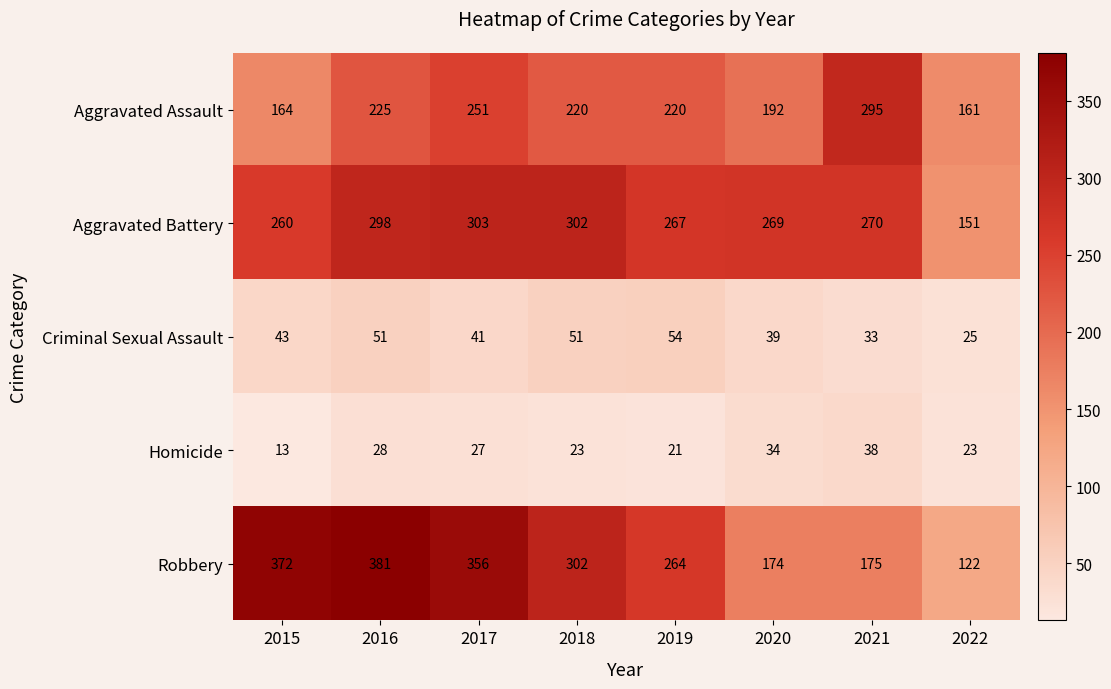

Rank the series by their maximum value, from highest to lowest.

Robbery, Aggravated Battery, Aggravated Assault, Criminal Sexual Assault, Homicide